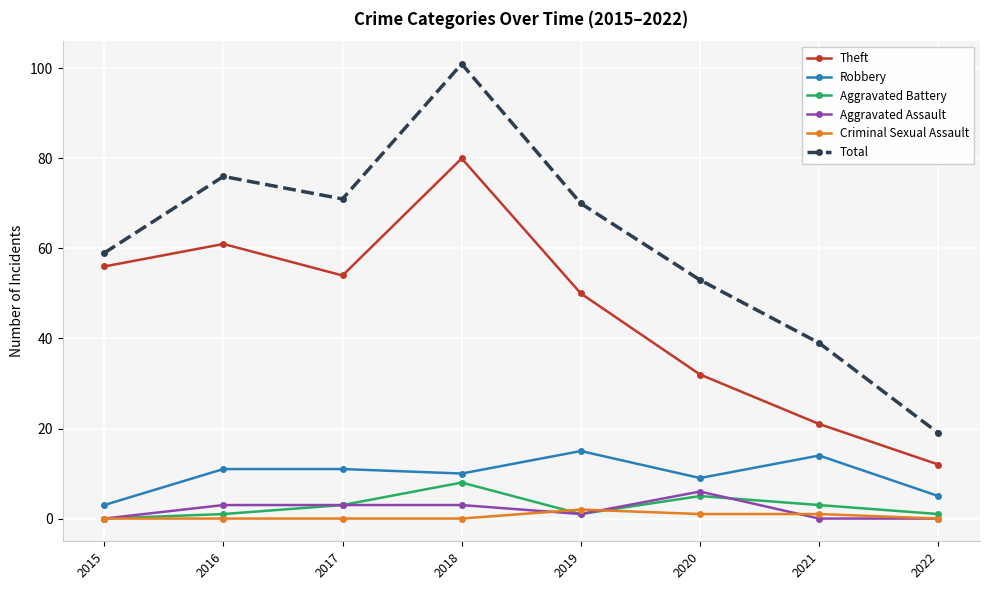

True or false: Total and Aggravated Battery cross at least once.

False